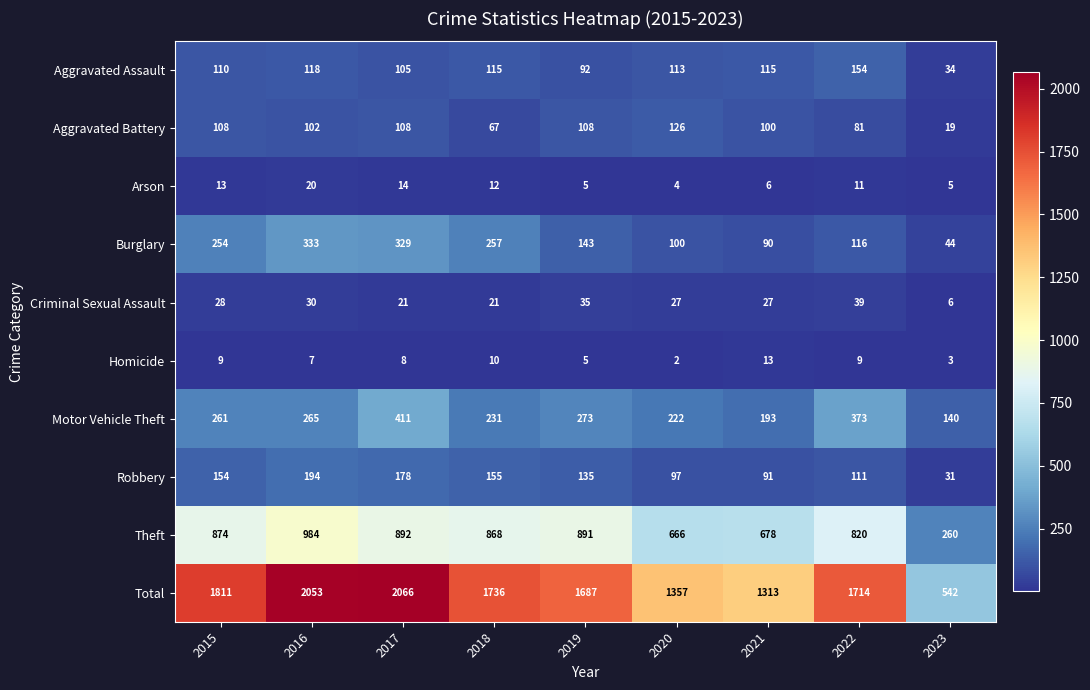

List the series in order of their peak value, lowest first.

Homicide, Arson, Criminal Sexual Assault, Aggravated Battery, Aggravated Assault, Robbery, Burglary, Motor Vehicle Theft, Theft, Total